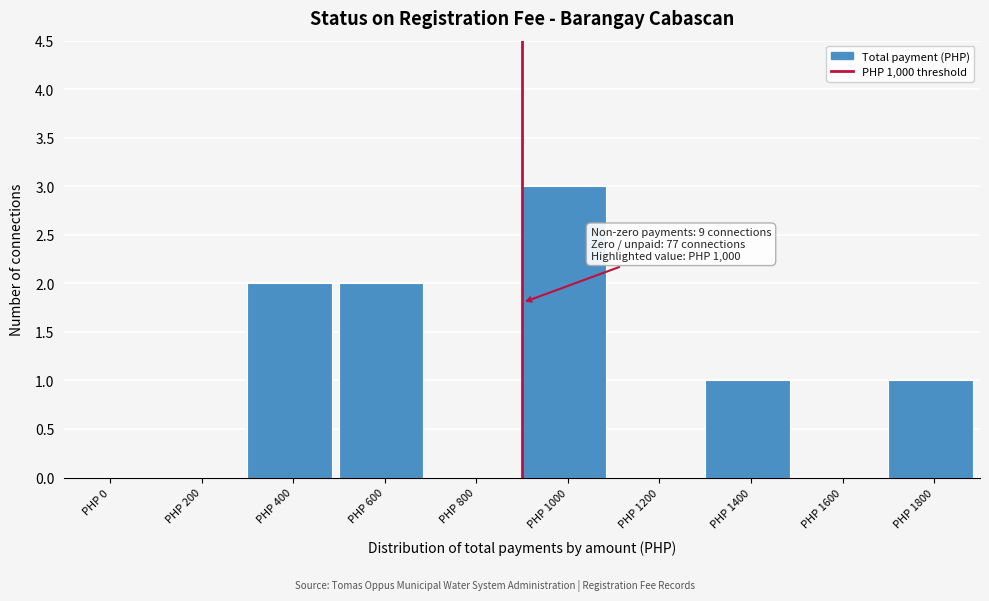

Reading left to right, extract all data points from this chart.

PHP 0=0	PHP 200=0	PHP 400=2	PHP 600=2	PHP 800=0	PHP 1000=3	PHP 1200=0	PHP 1400=1	PHP 1600=0	PHP 1800=1